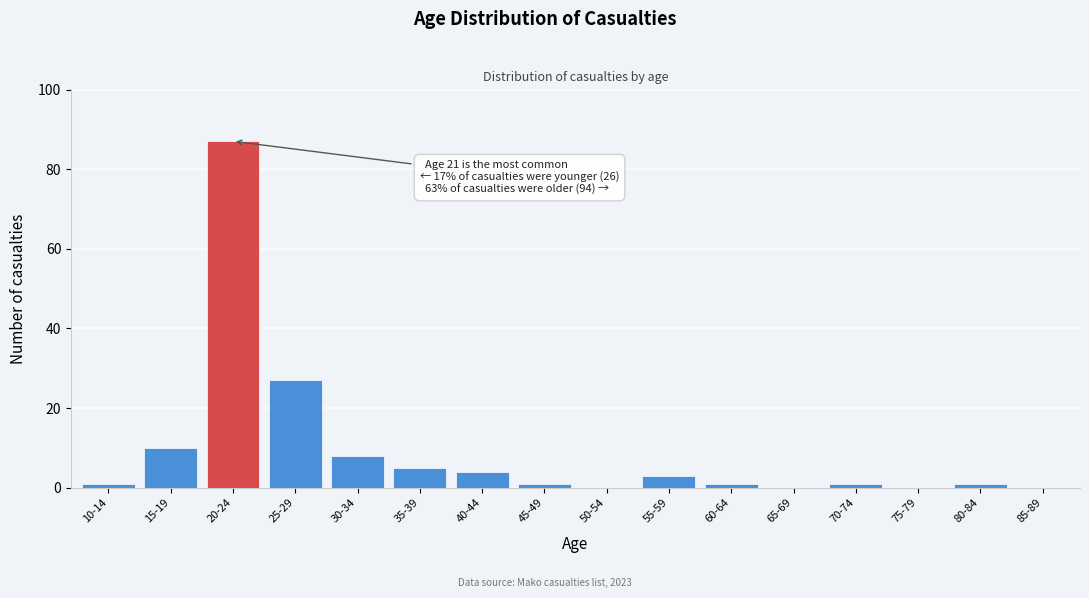

Reading left to right, list all the values displayed in this chart.

10-14=1	15-19=10	20-24=87	25-29=27	30-34=8	35-39=5	40-44=4	45-49=1	50-54=0	55-59=3	60-64=1	65-69=0	70-74=1	75-79=0	80-84=1	85-89=0